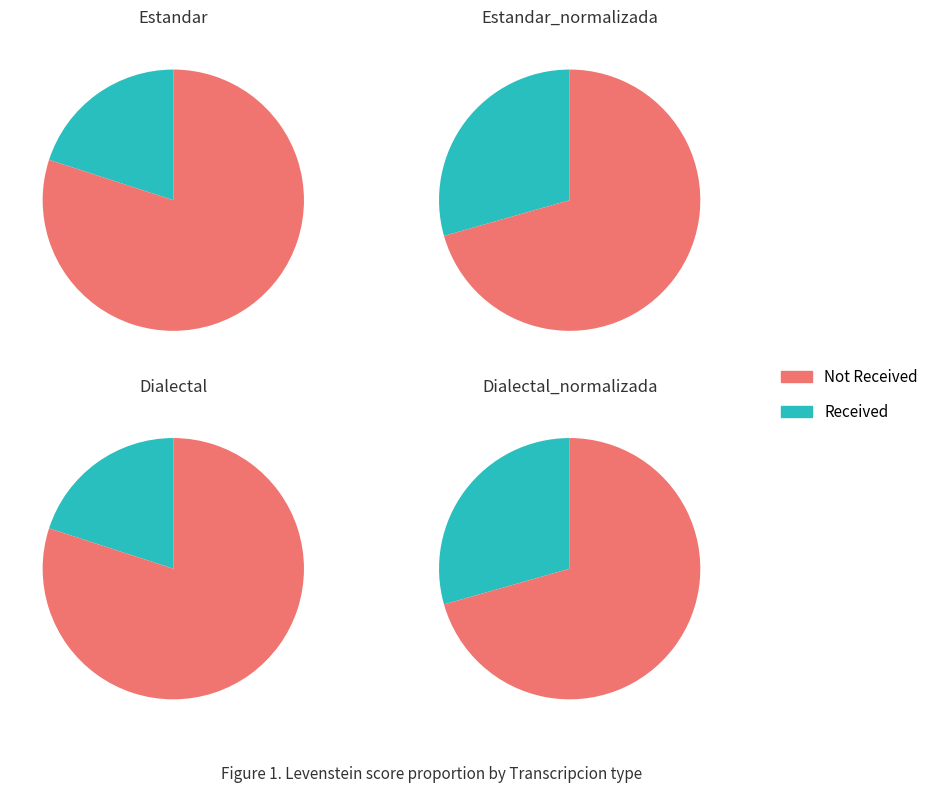

Rank the categories by value from lowest to highest.

Estandar, Dialectal, Estandar_normalizada, Dialectal_normalizada